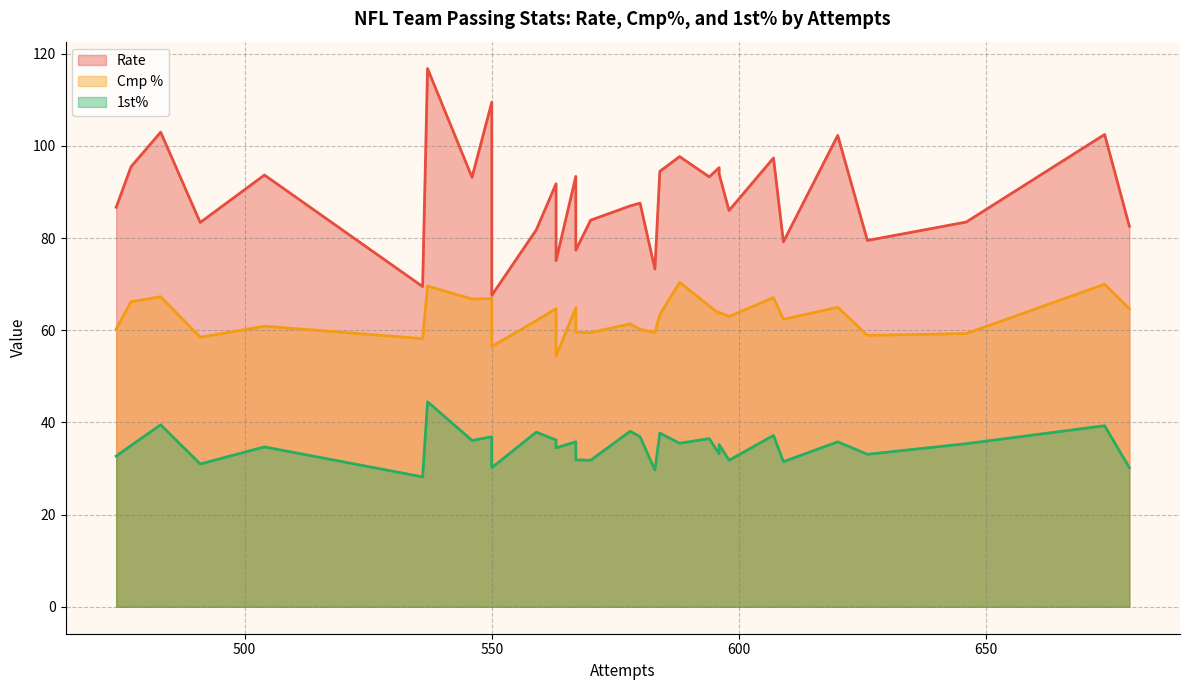

True or false: 1st% and Rate intersect in this chart.

False